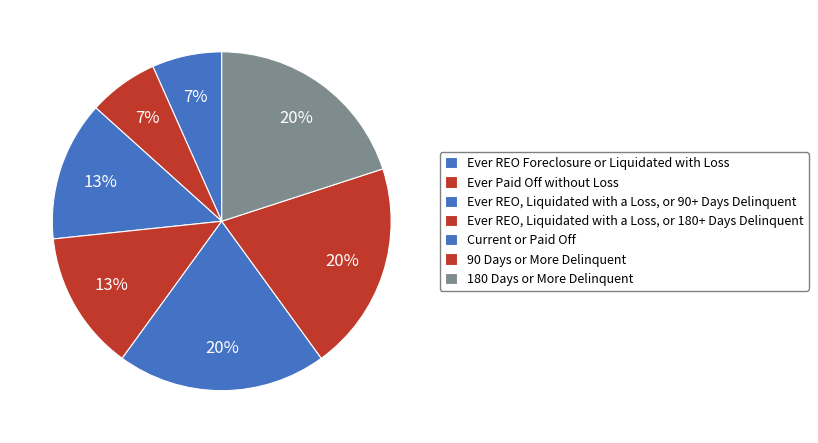

How many segments does this pie chart have?

7